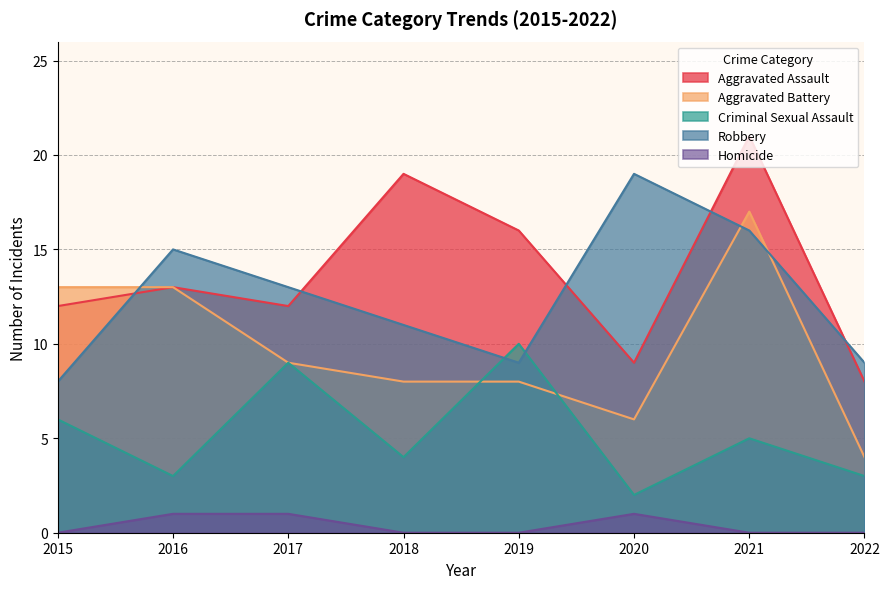

How many interior local peaks does the Homicide series have?

1